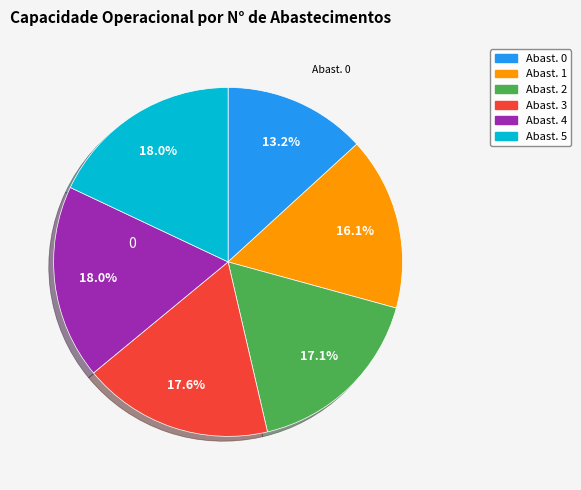

Is there a majority slice in this chart?

No